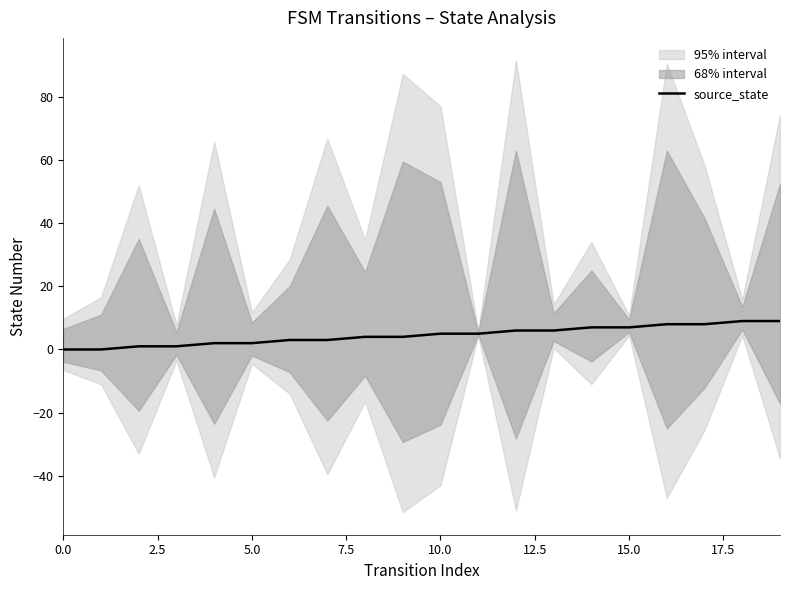

True or false: the data shows 7 at 14.

True